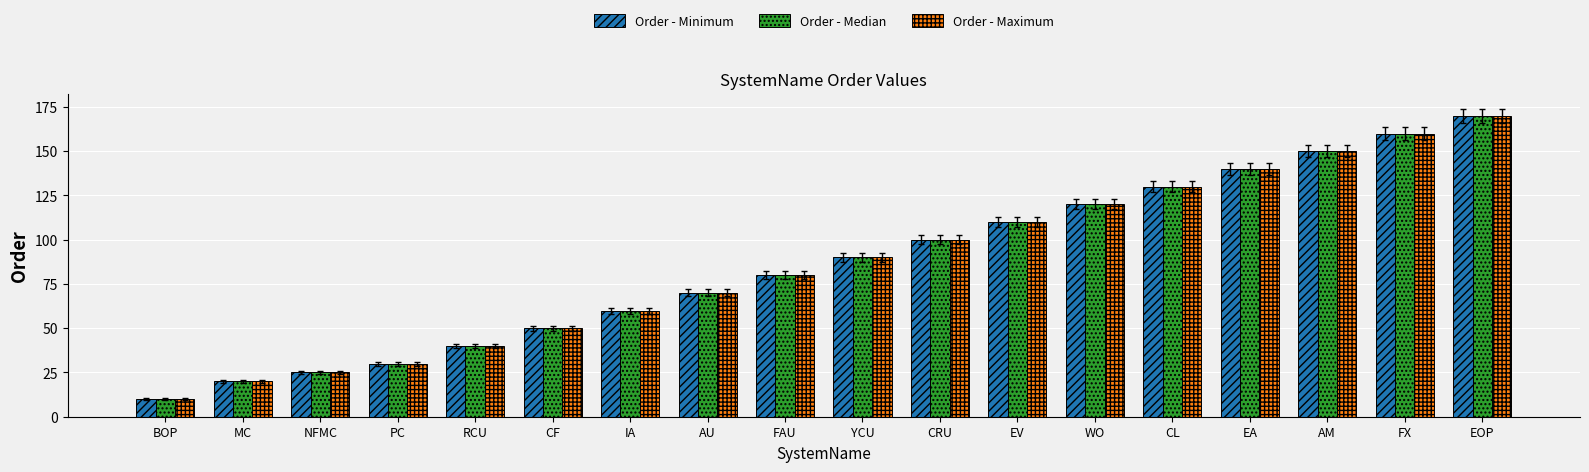

What is the sum of all Order - Maximum values?

1555